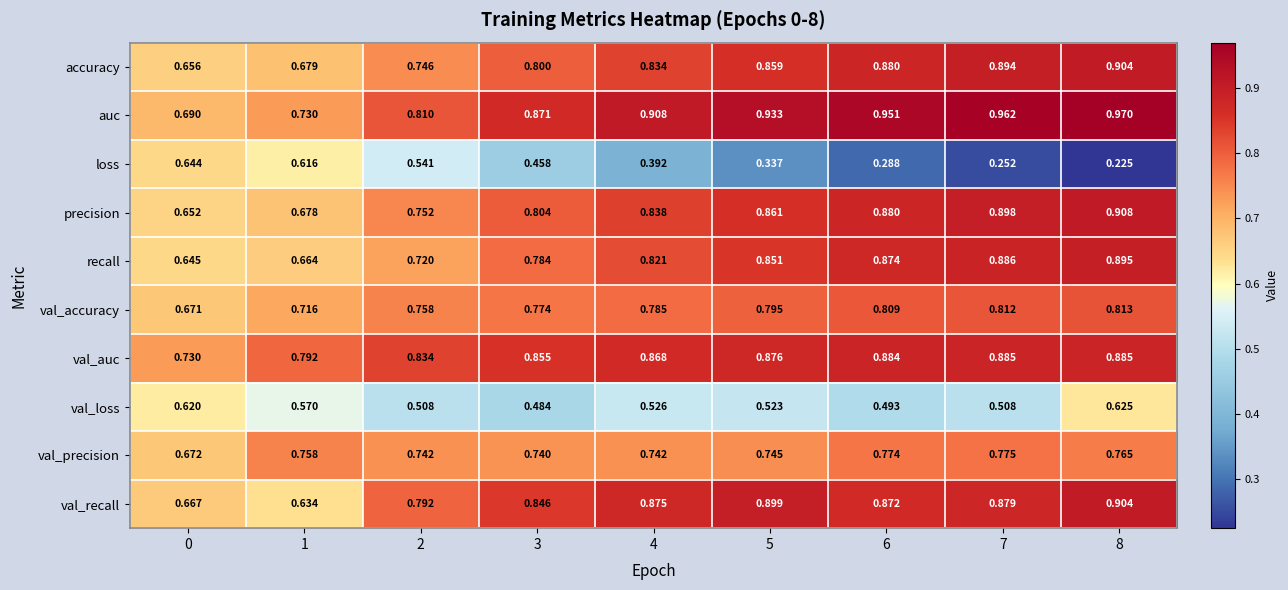

Which series has the largest range (max minus min)?

loss